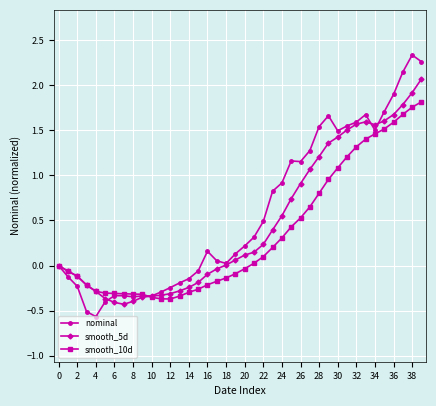

List the series in order of their peak value, highest first.

nominal, smooth_5d, smooth_10d